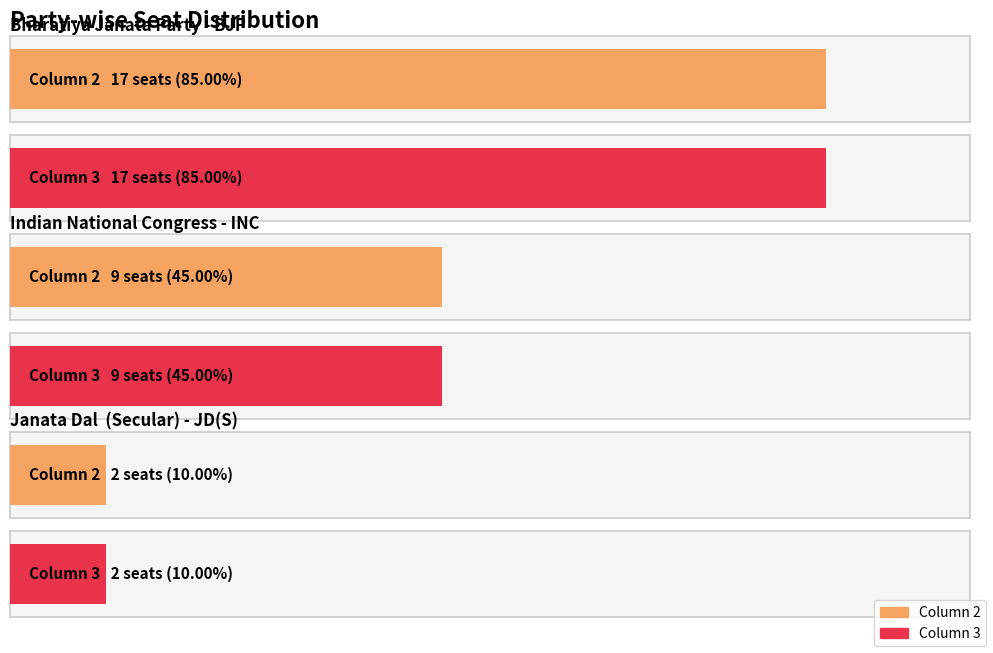

At how many categories does at least one series exceed 5?

2